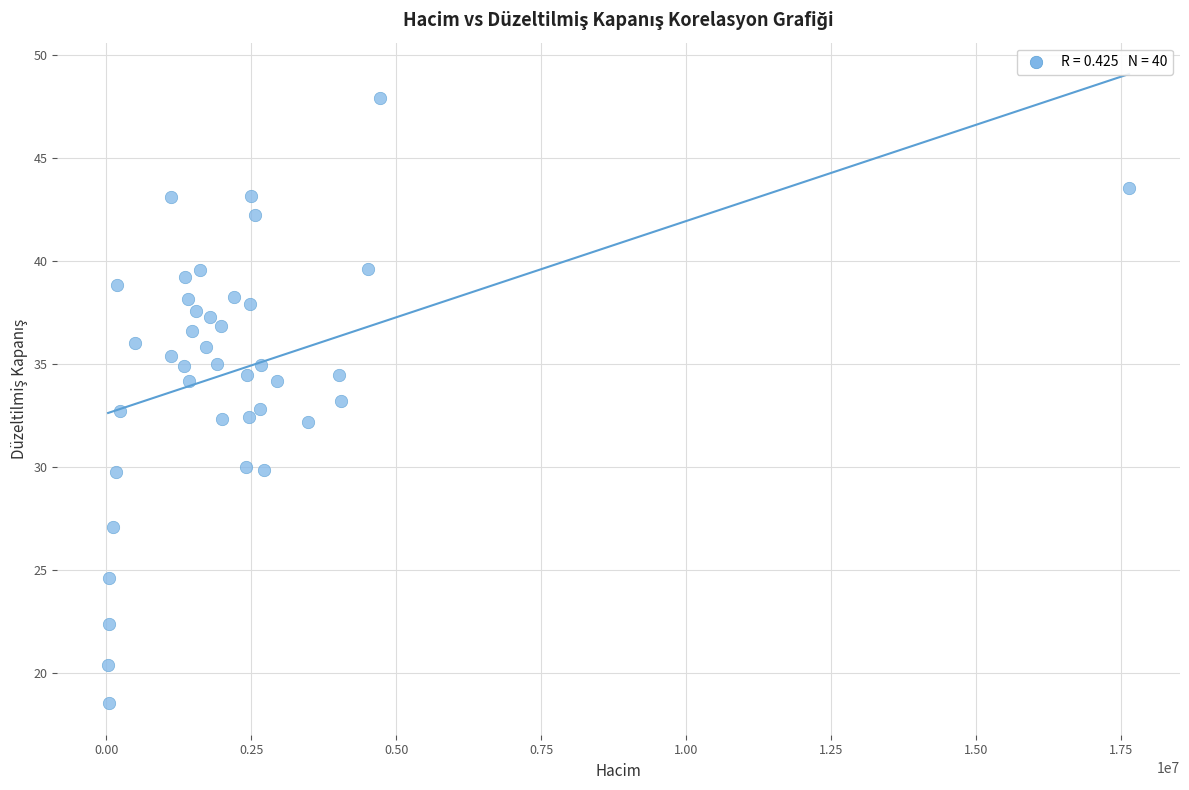

What is the range of X values (max minus min)?

17611367.0